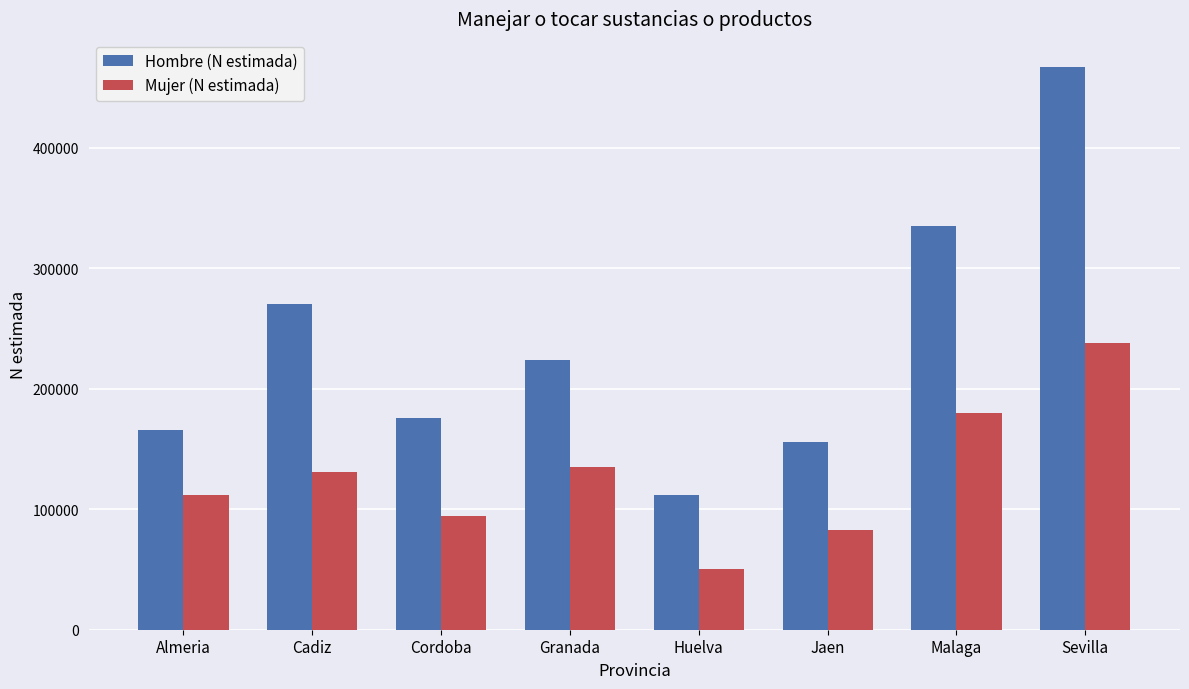

Reading left to right, what are all the values shown in this chart?

Hombre (N estimada): Almeria=165398	Cadiz=270481	Cordoba=175703	Granada=223544	Huelva=112177	Jaen=156017	Malaga=334928	Sevilla=467000
Mujer (N estimada): Almeria=111984	Cadiz=130831	Cordoba=94566	Granada=134943	Huelva=50426	Jaen=82817	Malaga=179616	Sevilla=238000